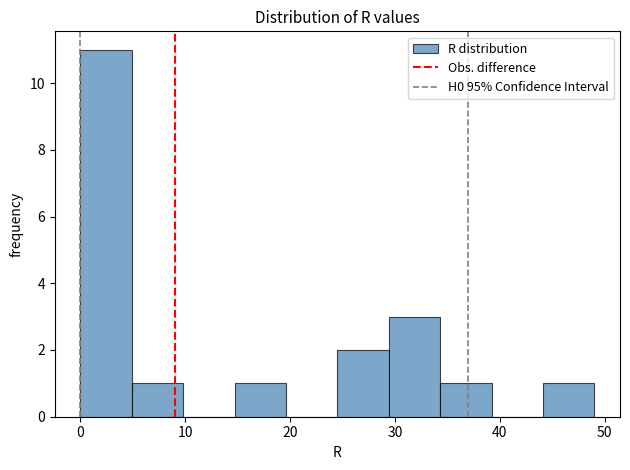

Reading left to right, transcribe this chart: for each bar, give the range it covers on the x-axis and its height. Neither the bar edges nor the heights are printed on the chart, so give them approximately, as read against the axes.

0.0 to 4.9: 11
4.9 to 9.8: 1
9.8 to 14.7: 0
14.7 to 19.6: 1
19.6 to 24.5: 0
24.5 to 29.4: 2
29.4 to 34.3: 3
34.3 to 39.2: 1
39.2 to 44.1: 0
44.1 to 49.0: 1